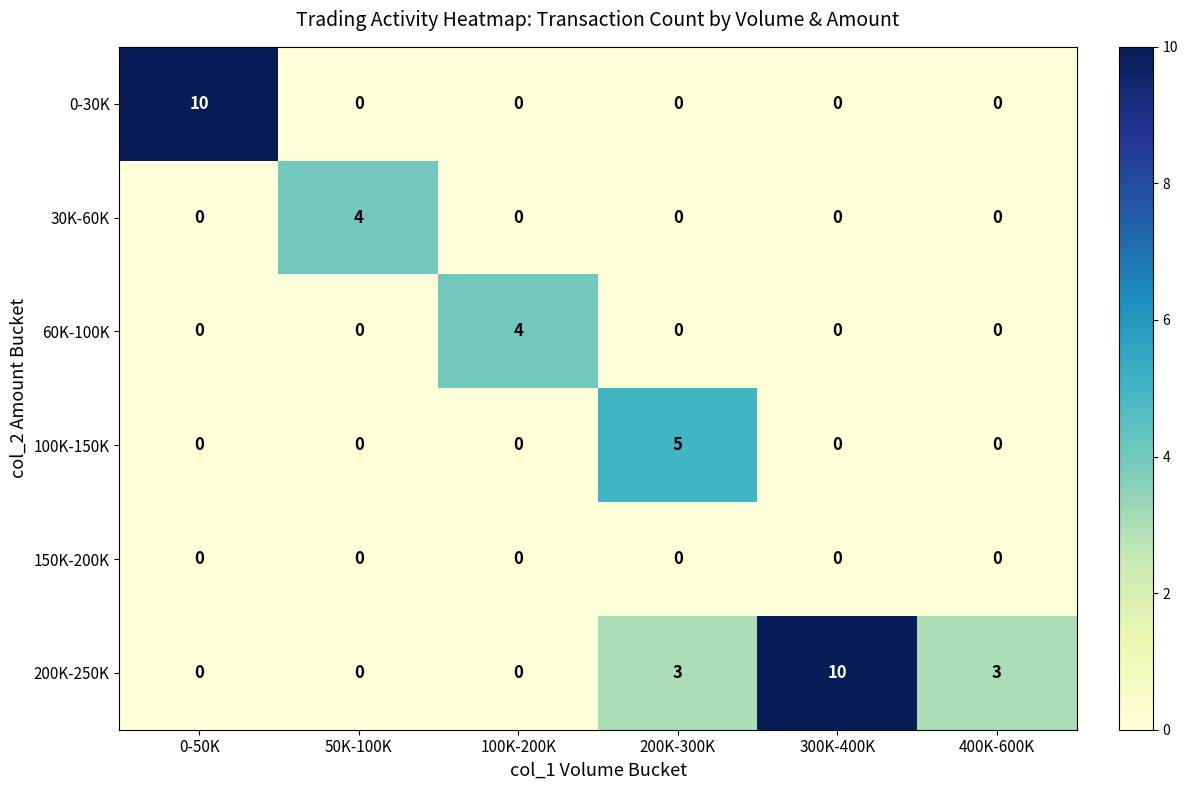

Which series has the largest total across all categories?

200K-250K